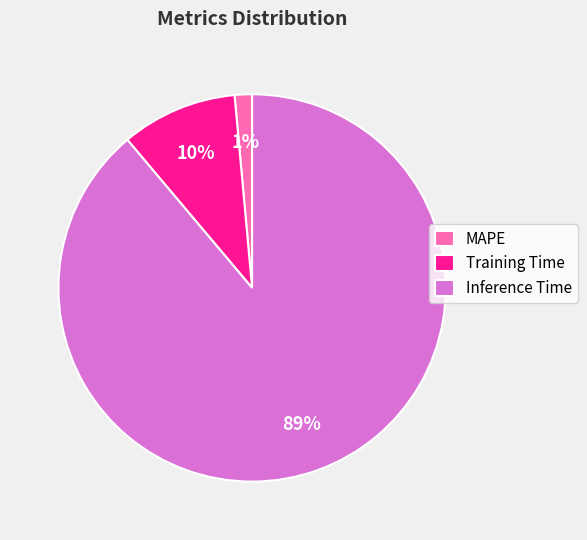

True or false: Inference Time accounts for 89% of the total.

True